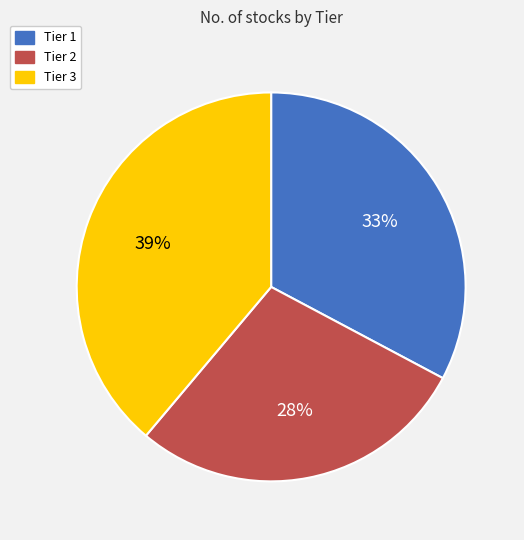

Which has a higher value, Tier 1 or Tier 2?

Tier 1